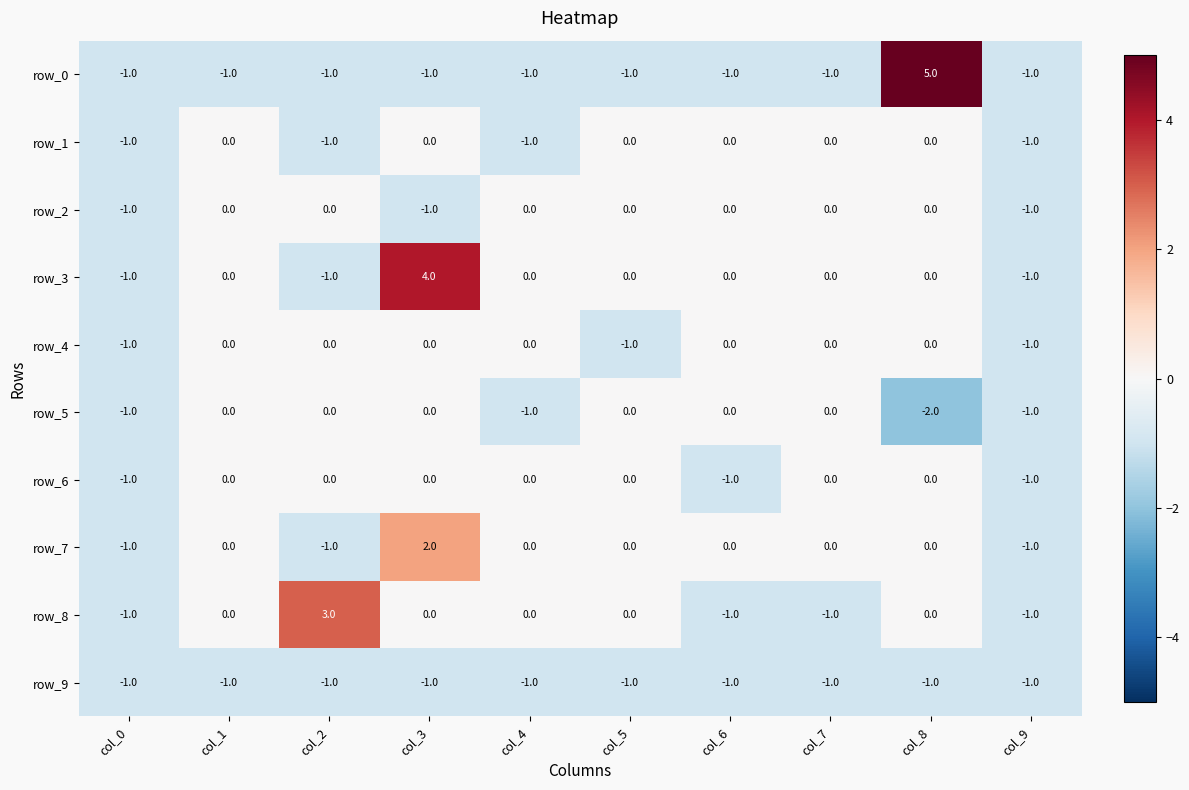

How many row_0 values are between -1 and 0?

9